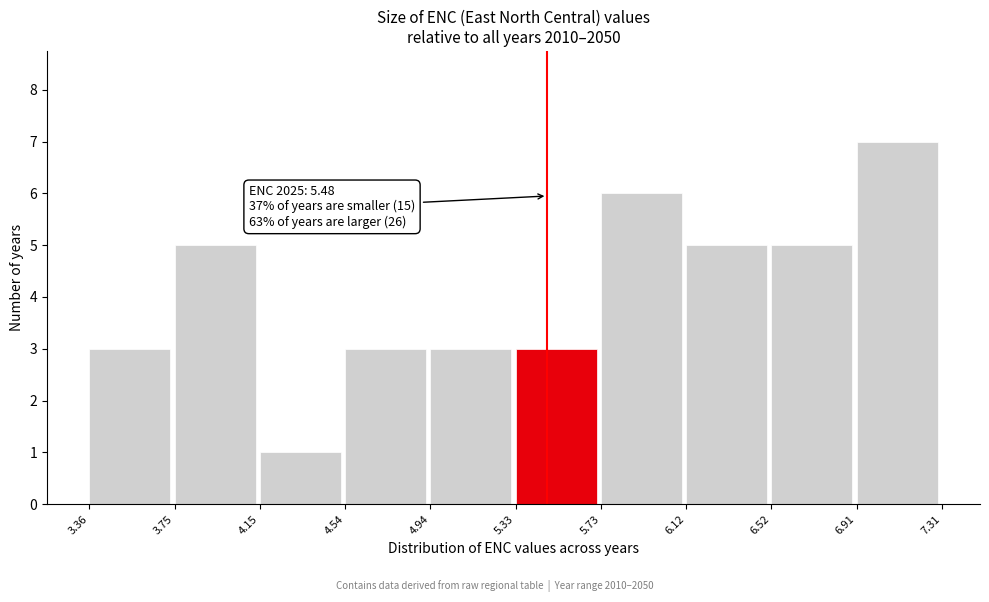

Which range on the x-axis has the tallest bar?

6.91 to 7.31